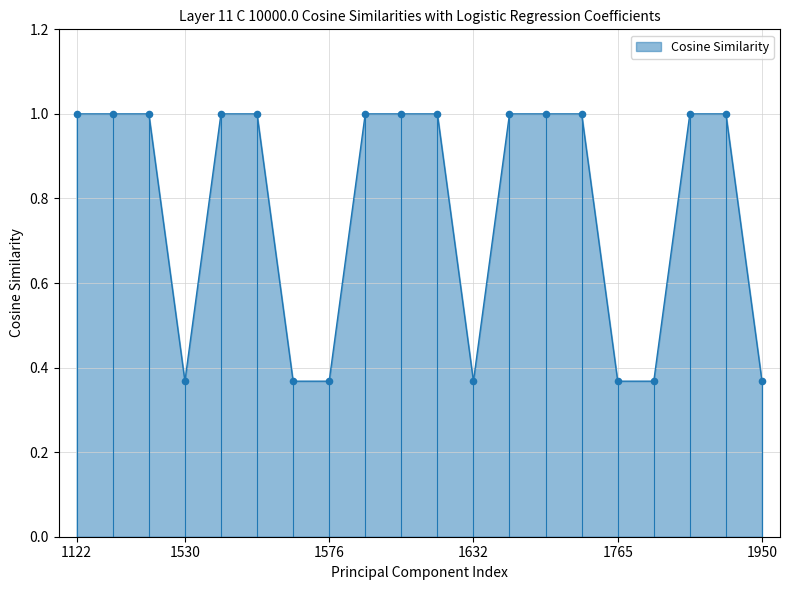

What is the difference between the maximum and minimum values?

0.6